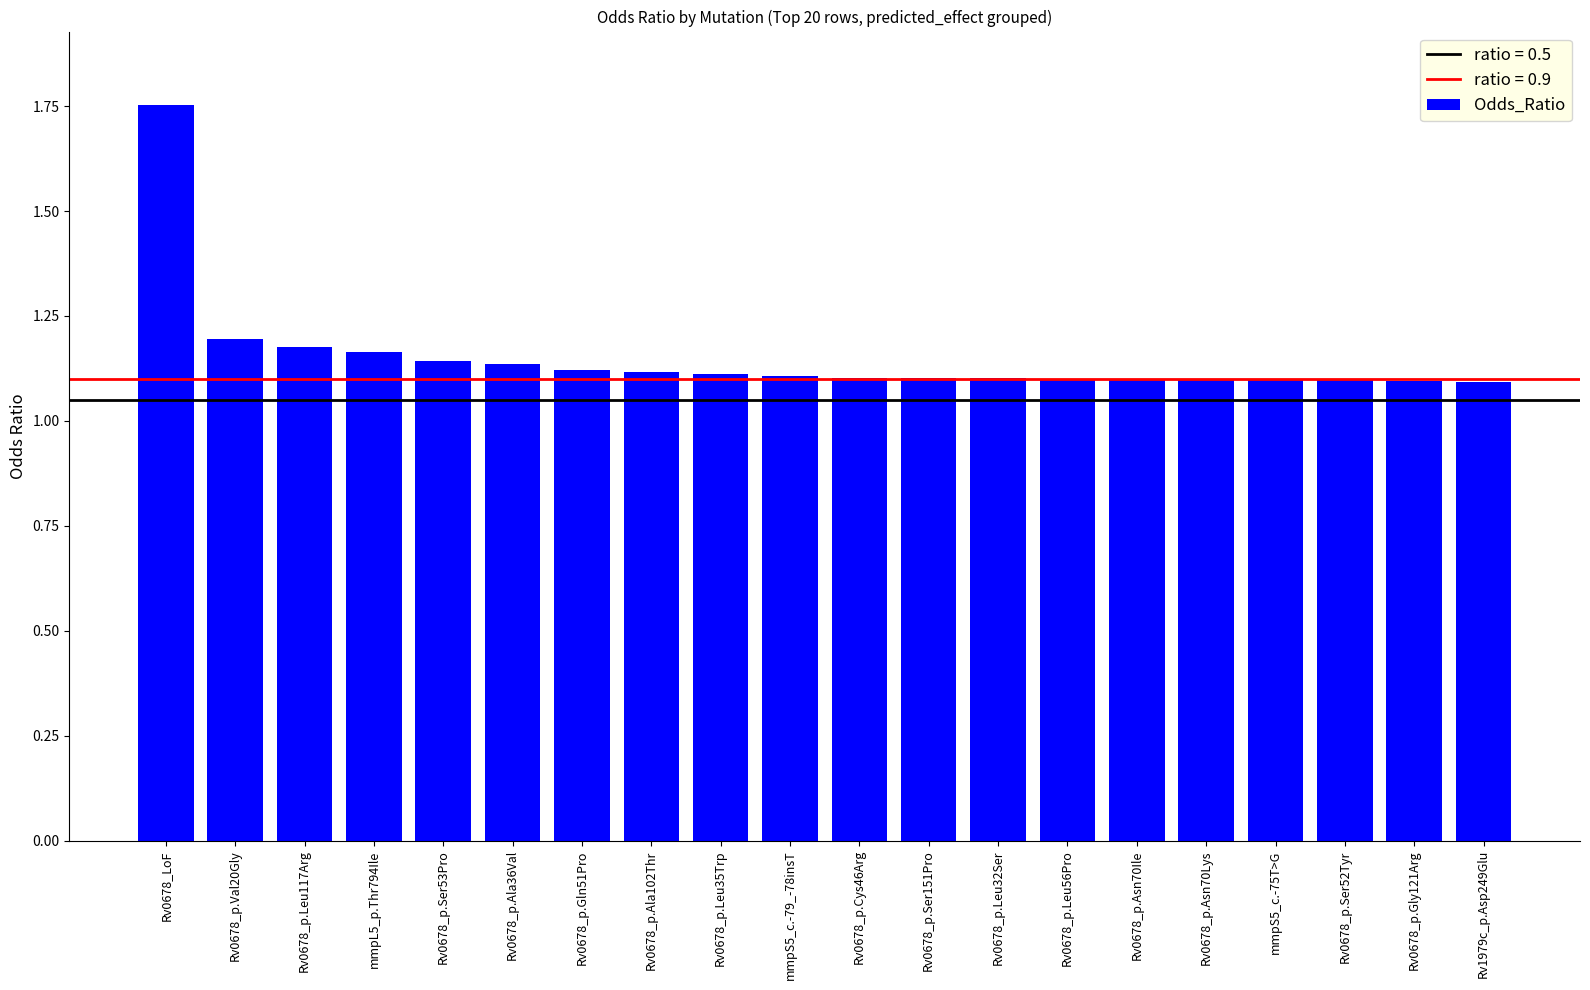

What is the label of the 14th bar from the right?

Rv0678_p.Gln51Pro